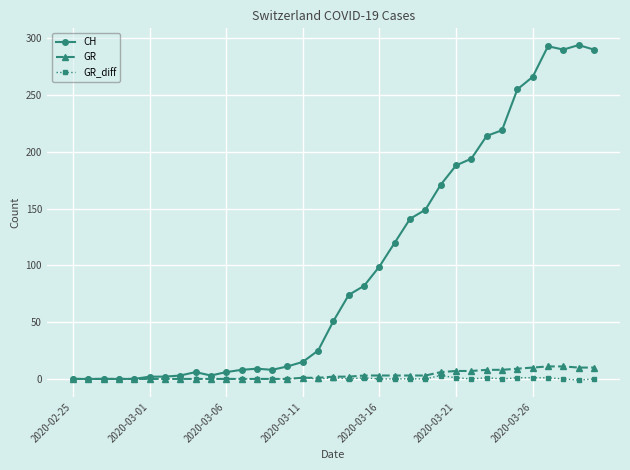

What is the minimum value shown in the chart?

-1